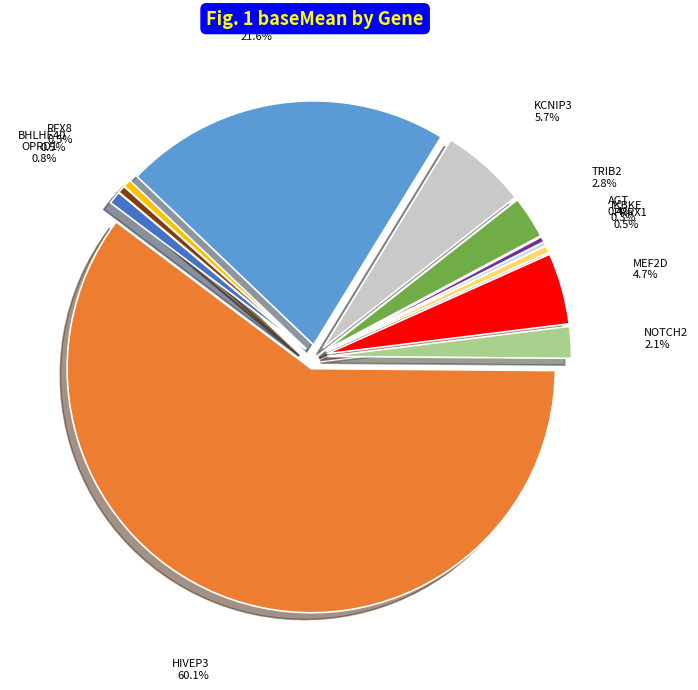

Combined, do NPAS2 and KCNIP3 account for over 50%?

No